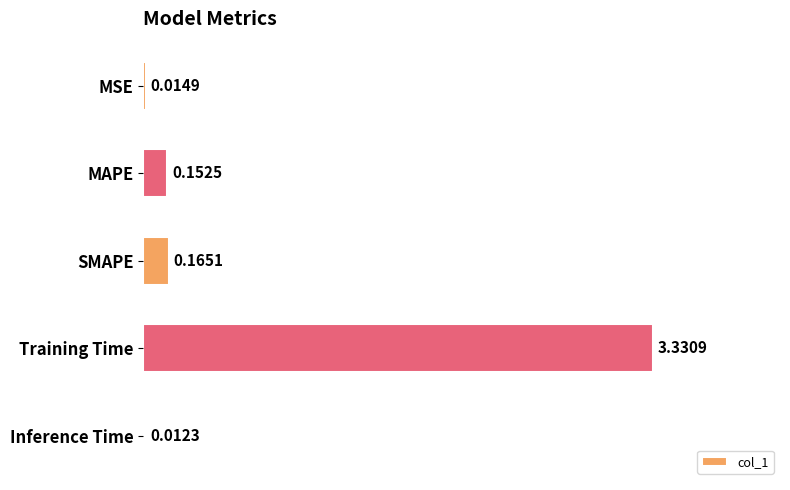

Which has a higher value, MSE or Inference Time?

MSE